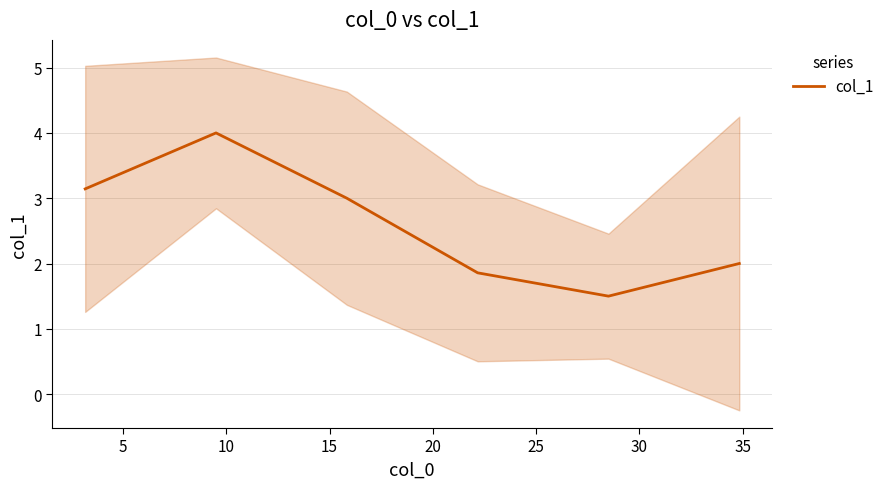

What is the difference between the maximum and minimum values?

2.5